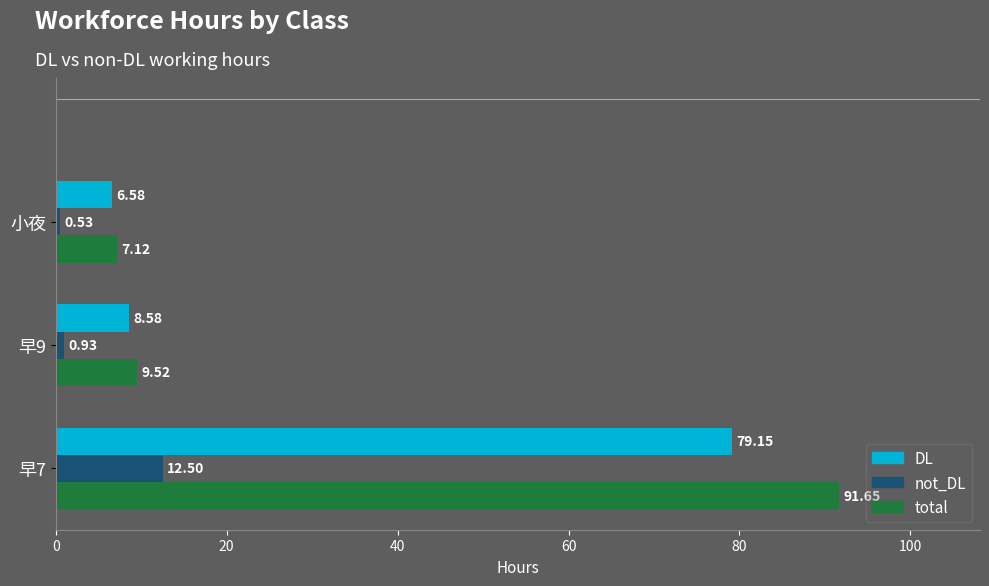

Rank the series by their maximum value, from highest to lowest.

total, DL, not_DL